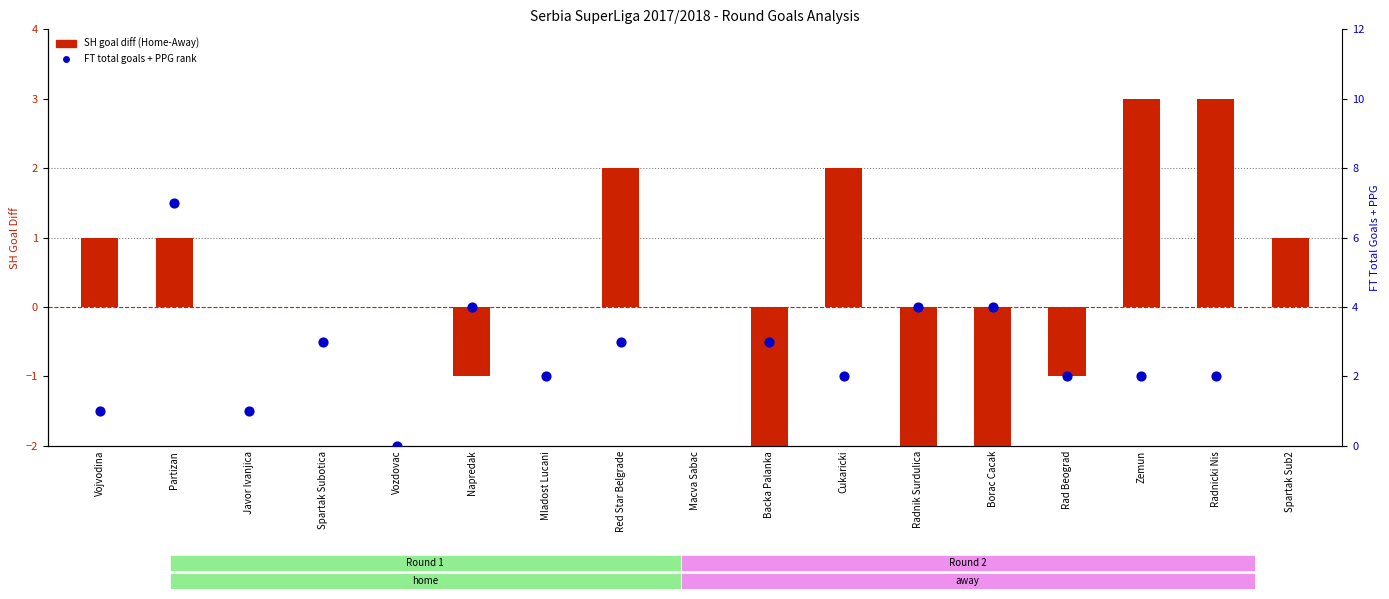

What are all the series names shown in the legend?

SH Goal Diff (Home-Away), FT Total Goals + PPG rank